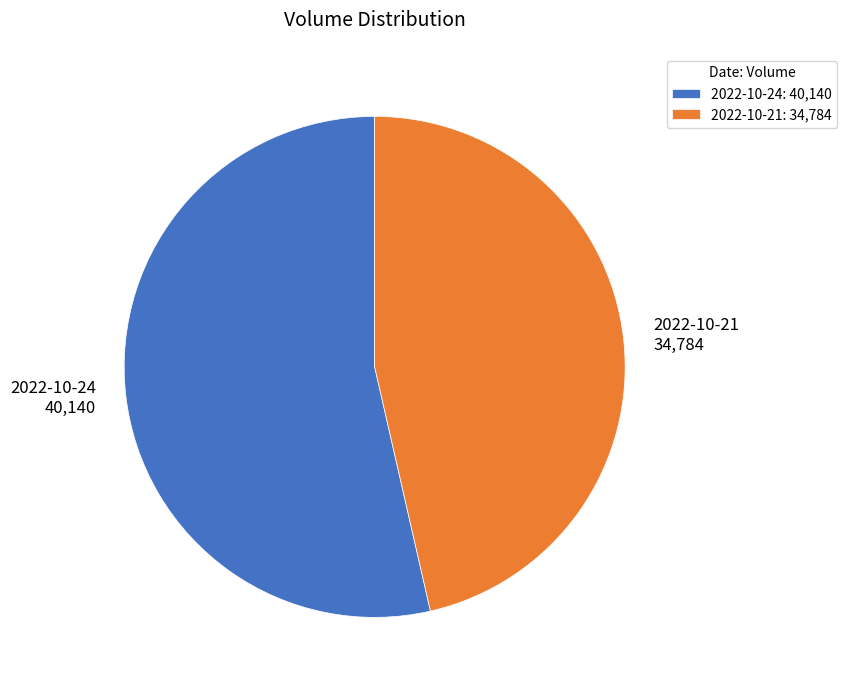

Approximately how many times larger is the value at 2022-10-21: 34,784 compared to 2022-10-24: 40,140?

0.9